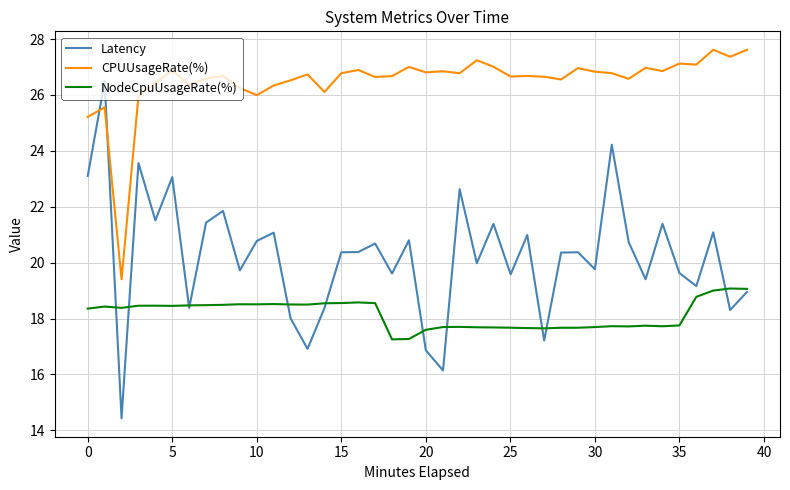

Which series has the largest total across all categories?

CPUUsageRate(%)